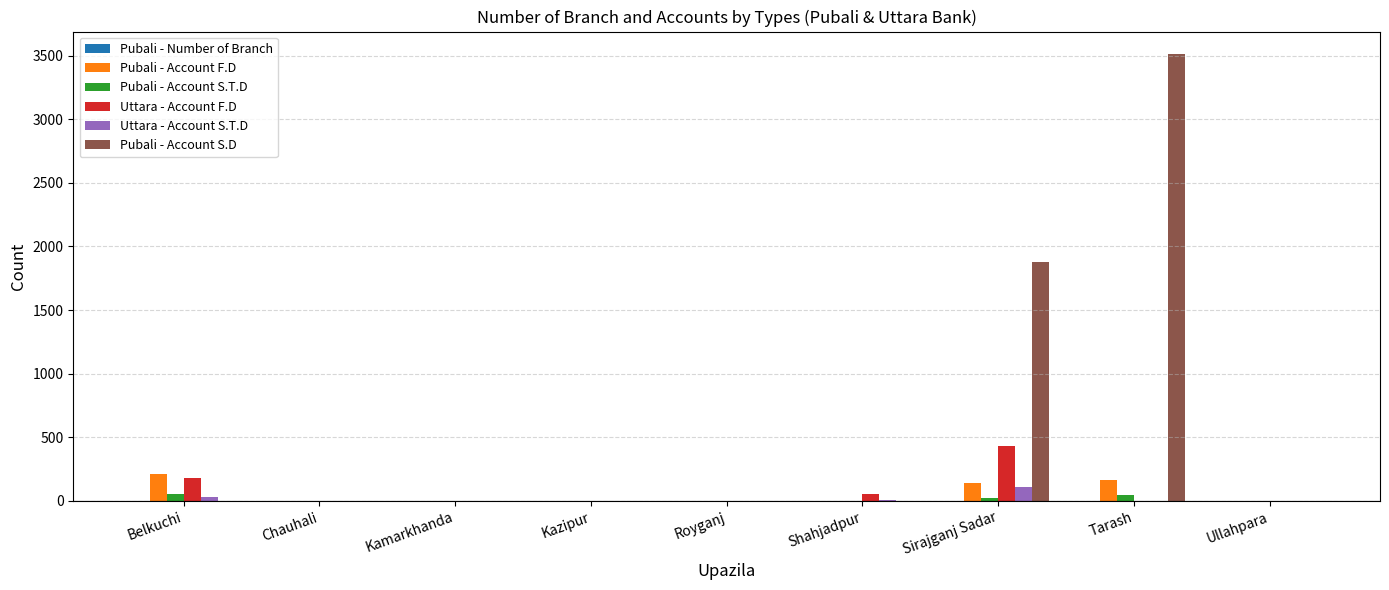

What is the sum of all Pubali - Account S.D values?

5393